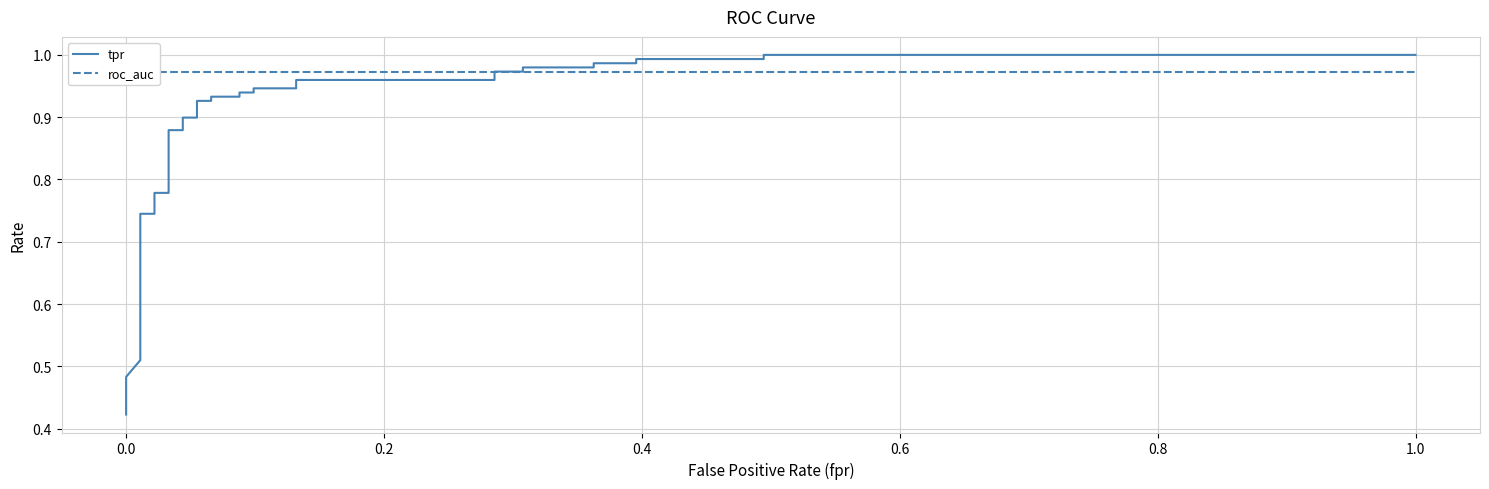

Does the chart have visible grid lines?

Yes